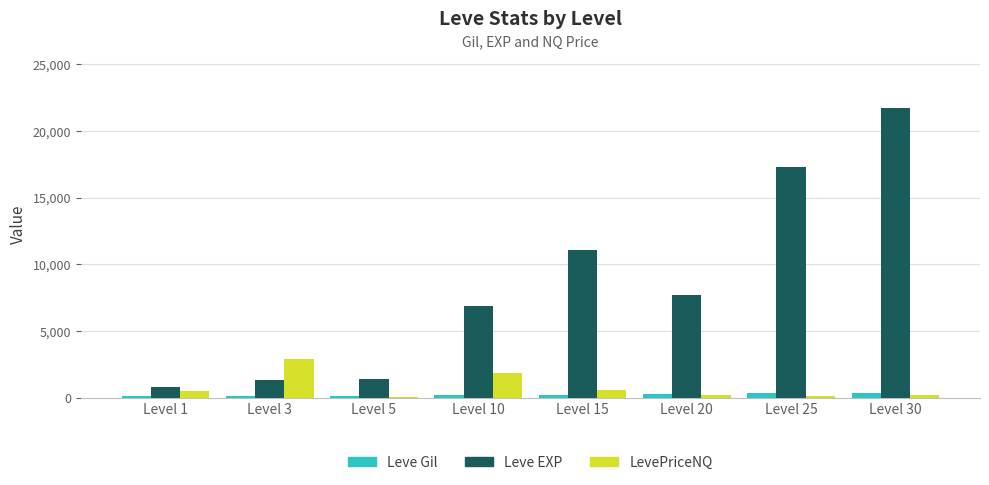

Which series changed the most between Level 3 and Level 5?

LevePriceNQ